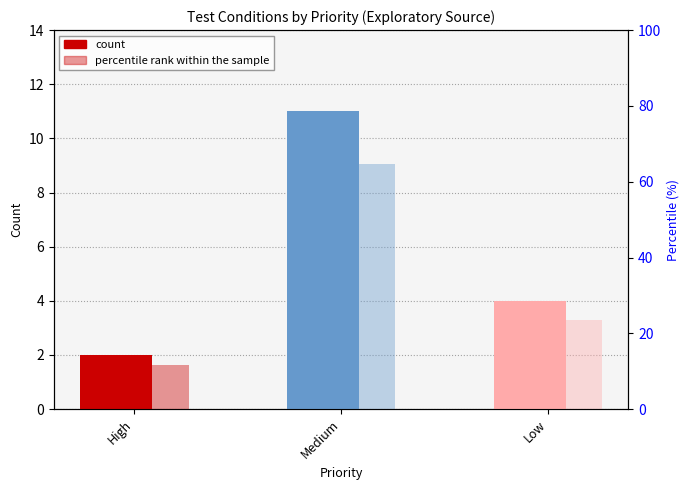

Between Medium and Low, which series saw the biggest shift?

percentile rank within the sample